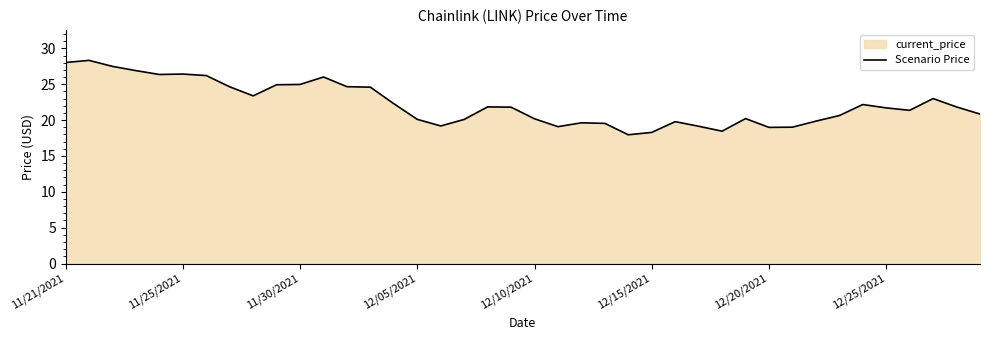

Reading left to right, list all the values displayed in this chart.

28.0	28.3	27.5	26.9	26.4	26.4	26.2	24.6	23.4	24.9	25.0	26.0	24.7	24.6	22.3	20.1	19.2	20.1	21.9	21.8	20.2	19.1	19.6	19.6	18.0	18.3	19.8	19.1	18.5	20.2	19.0	19.0	19.9	20.6	22.2	21.7	21.4	23.0	21.8	20.9